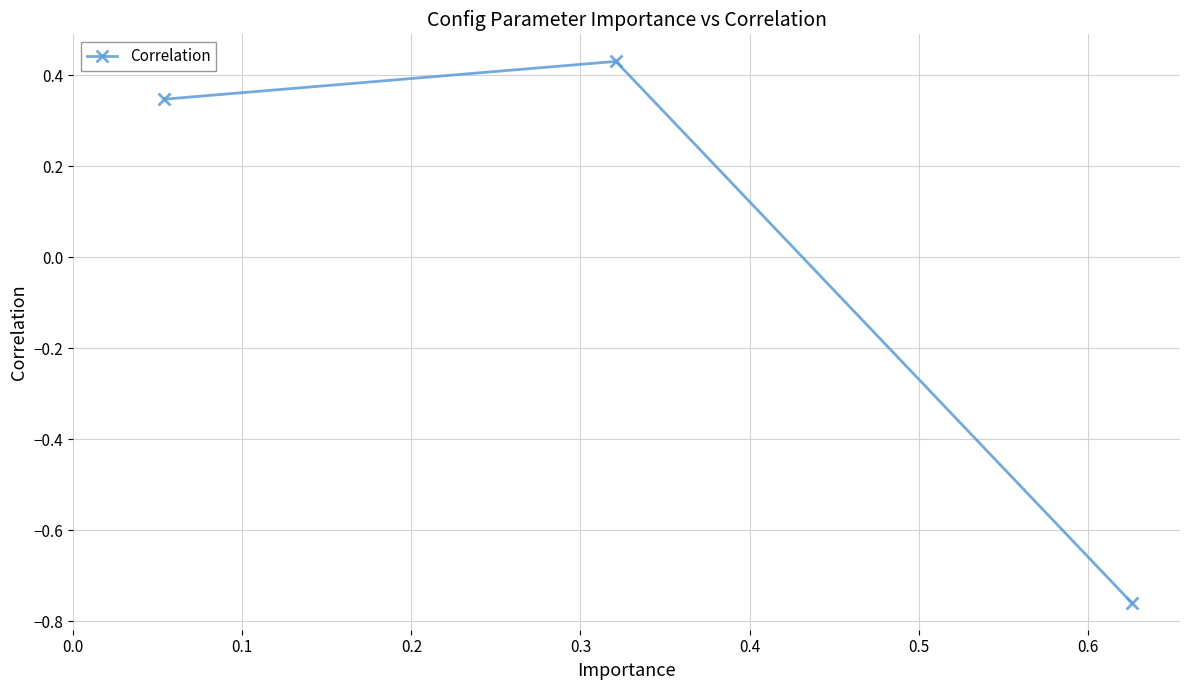

What is the minimum value shown in the chart?

-0.8